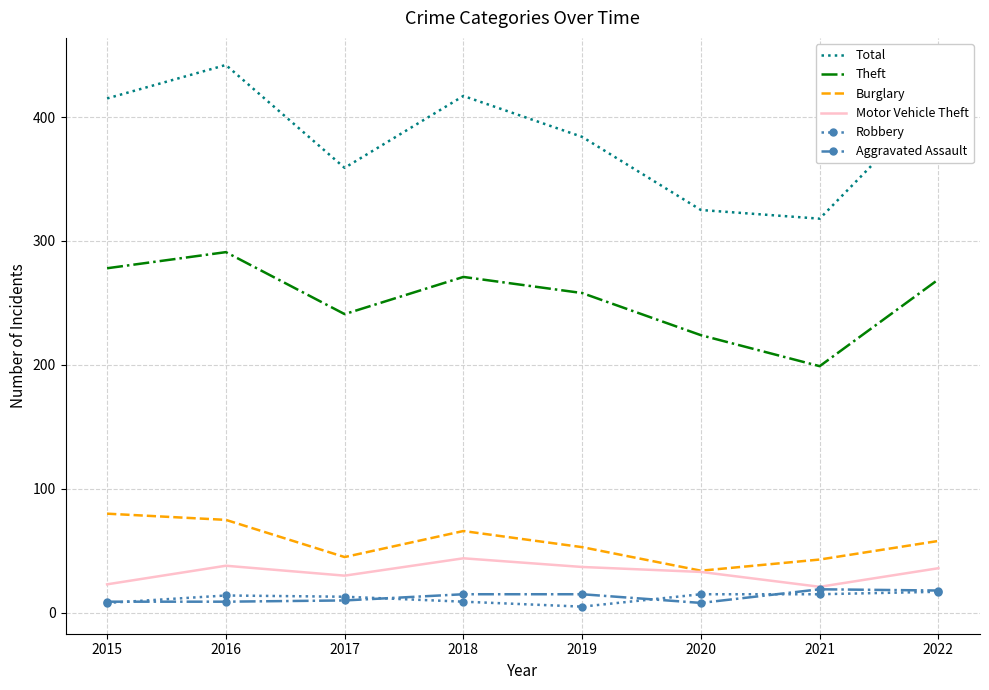

What is the highest value of the Total series?

442